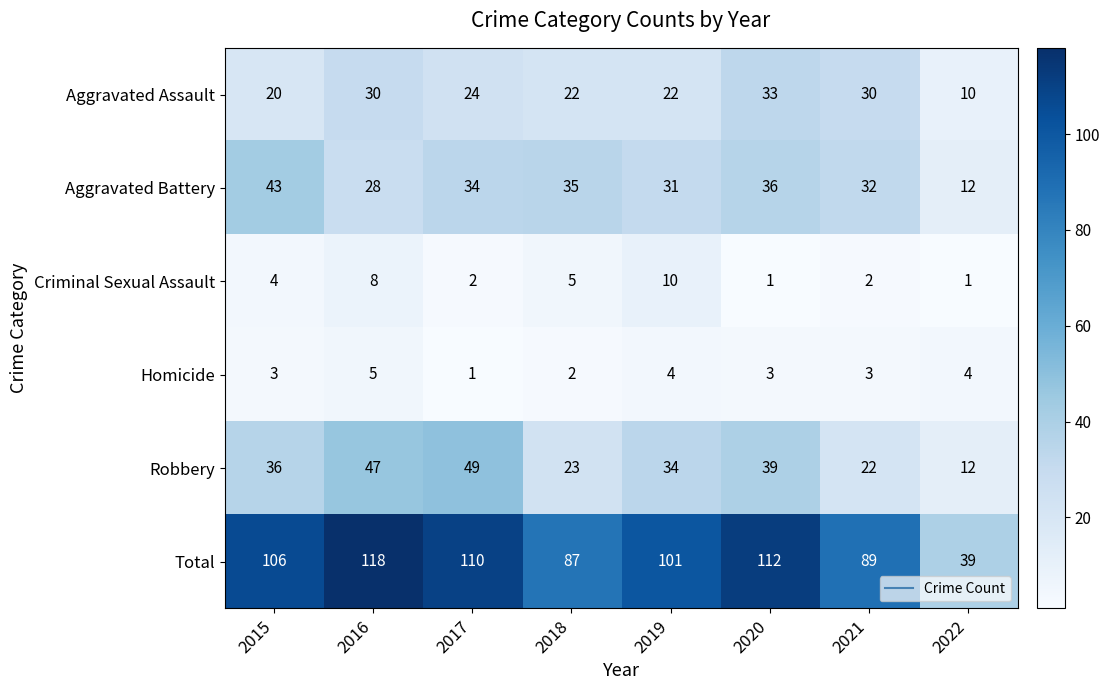

At which label is Robbery closest to 30?

2019